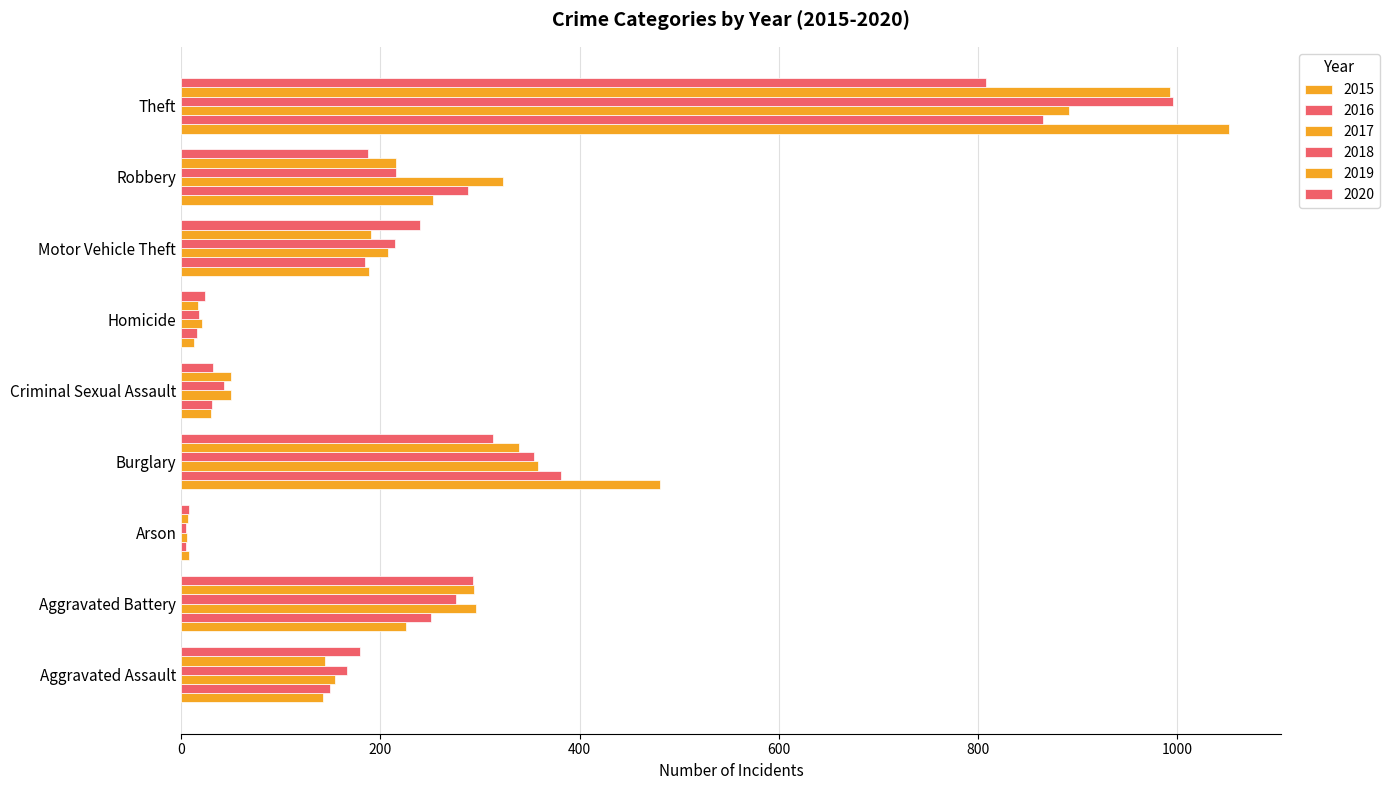

Which series has the widest spread of values?

2015